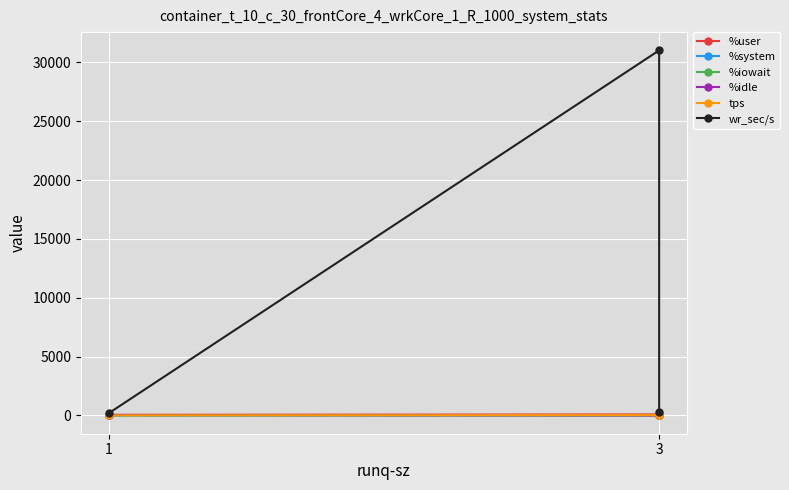

Is it true that %idle equals 20.6 at 3?

False